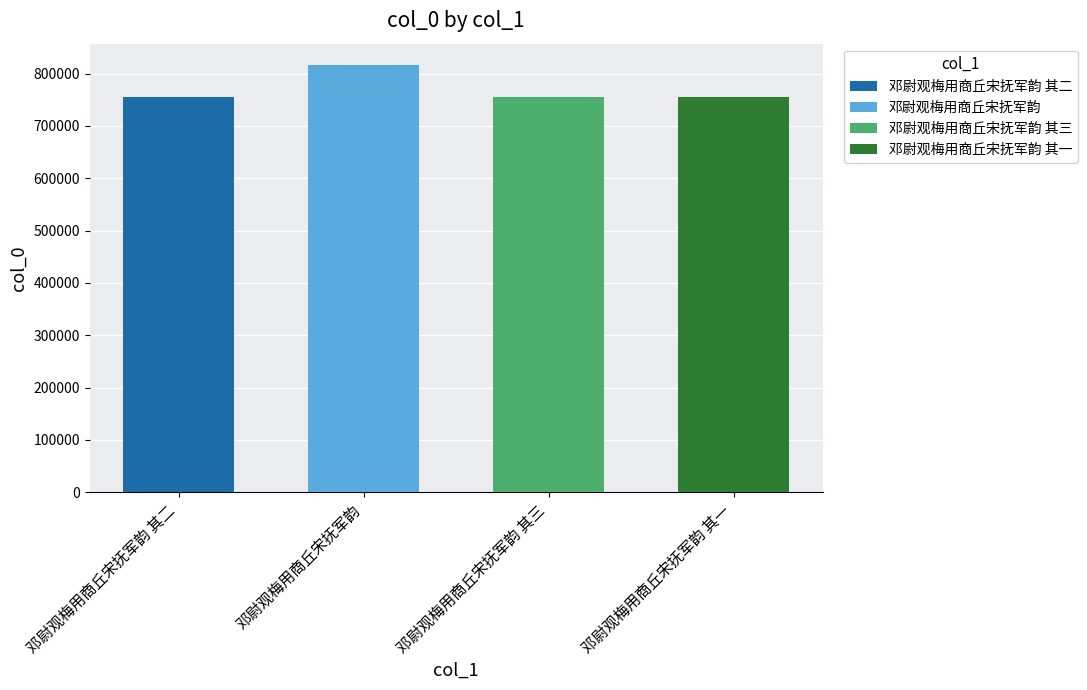

At which category does the chart reach its minimum across all series?

邓尉观梅用商丘宋抚军韵 其一